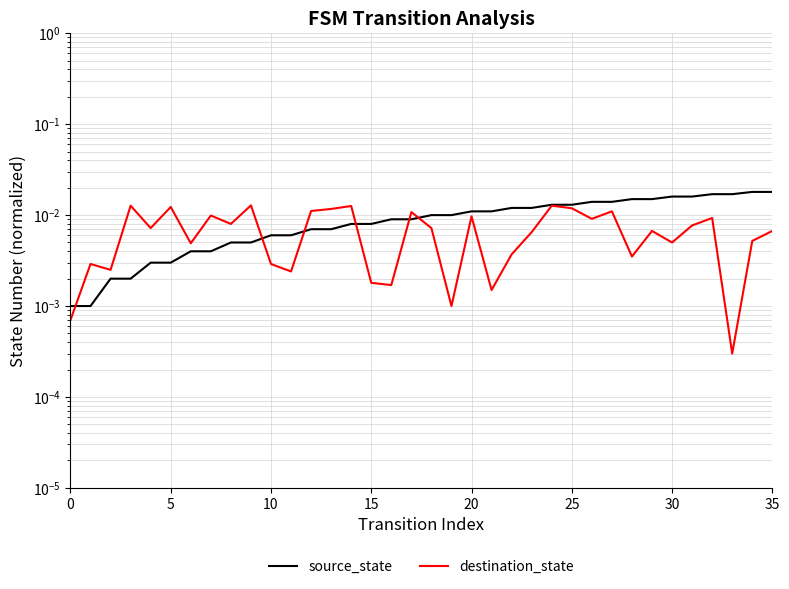

What is the label of the 5th point from the right?

31